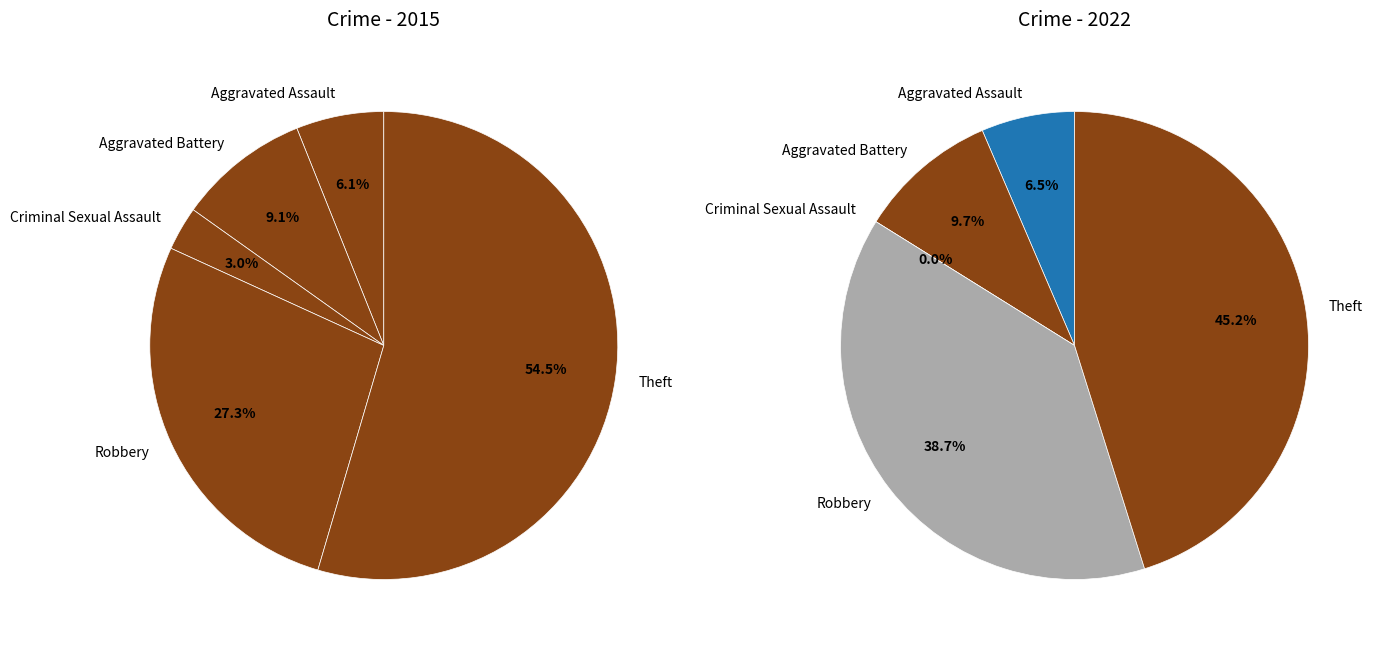

To the nearest percent, what is the difference between the largest and smallest slice percentages?

45%